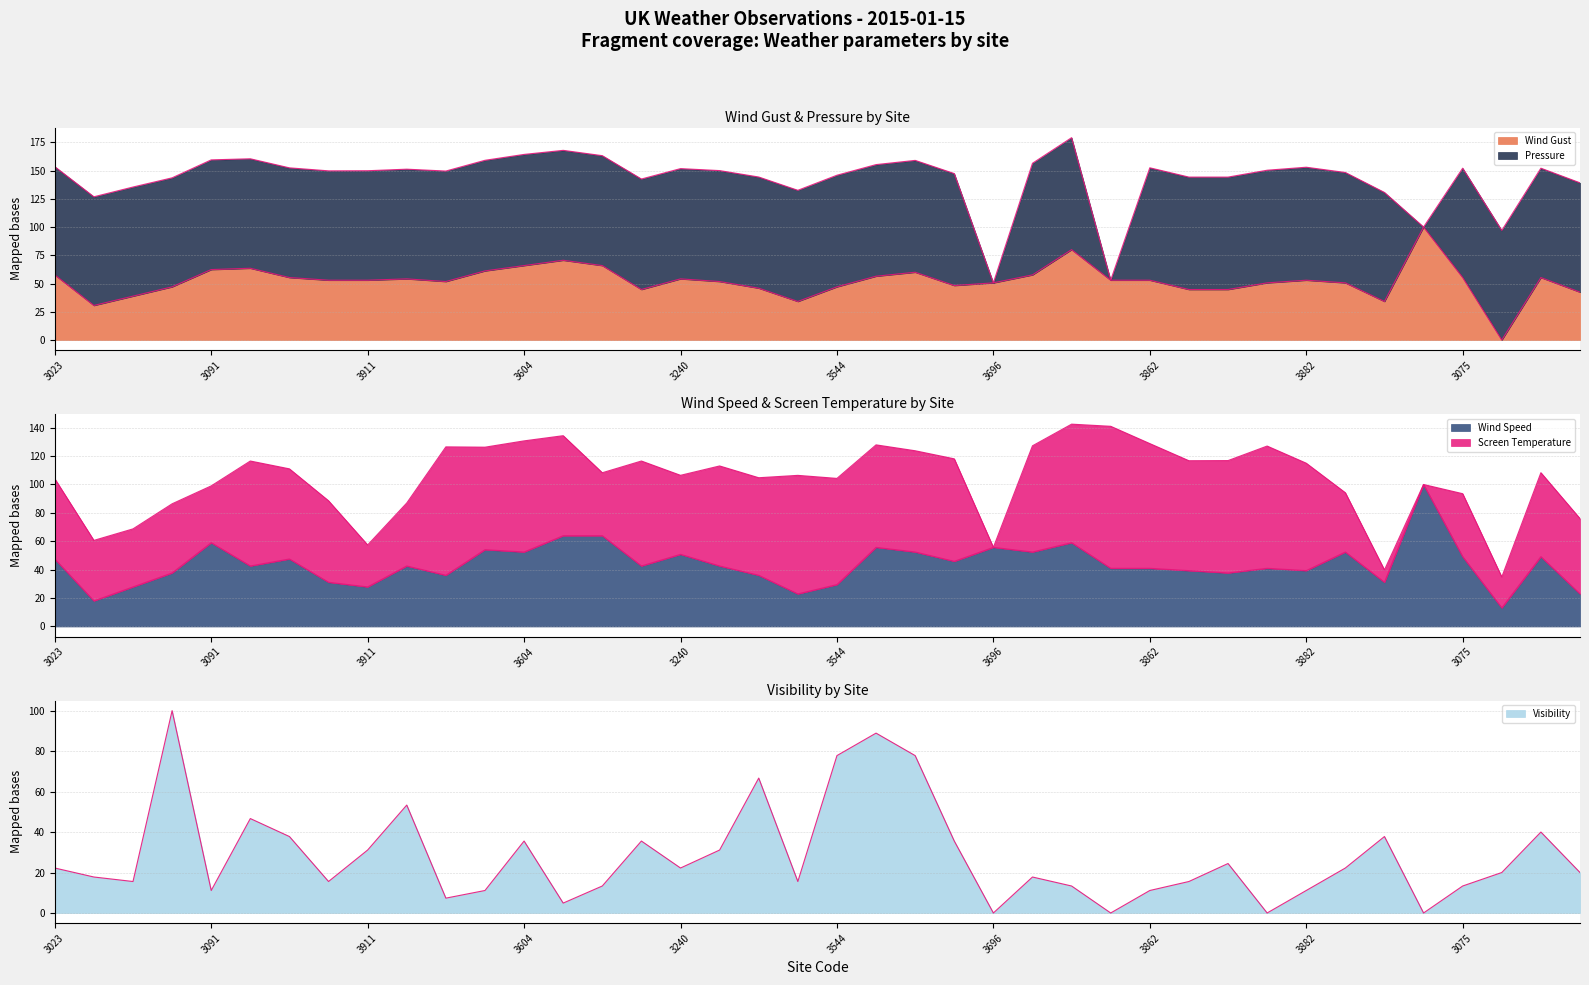

Does the chart display data point markers on the line(s)?

No